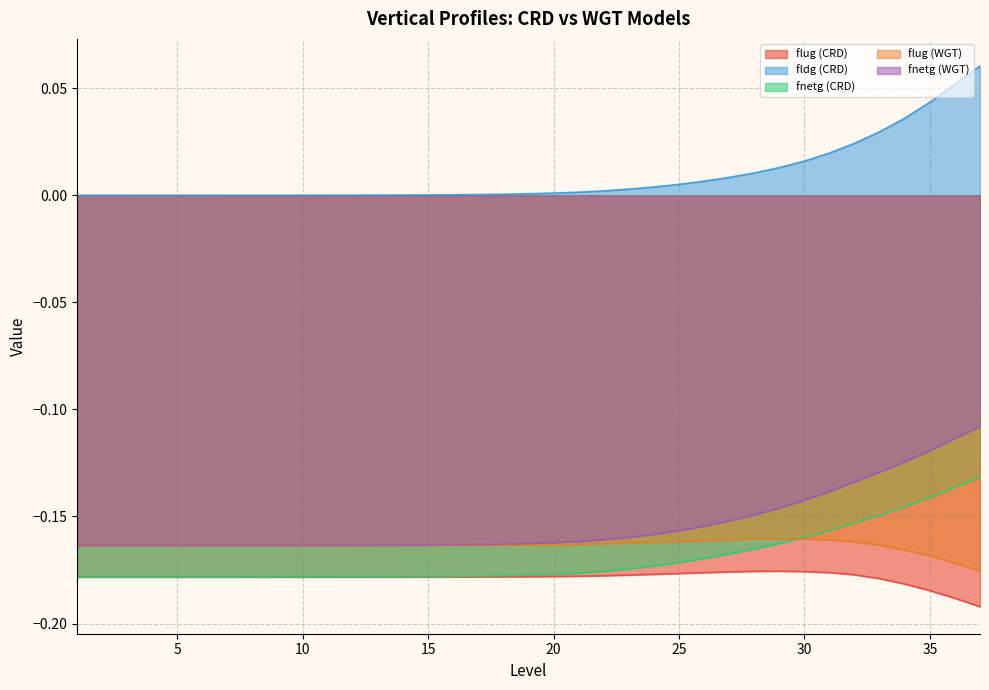

Which series has the widest spread of values?

fldg (CRD)